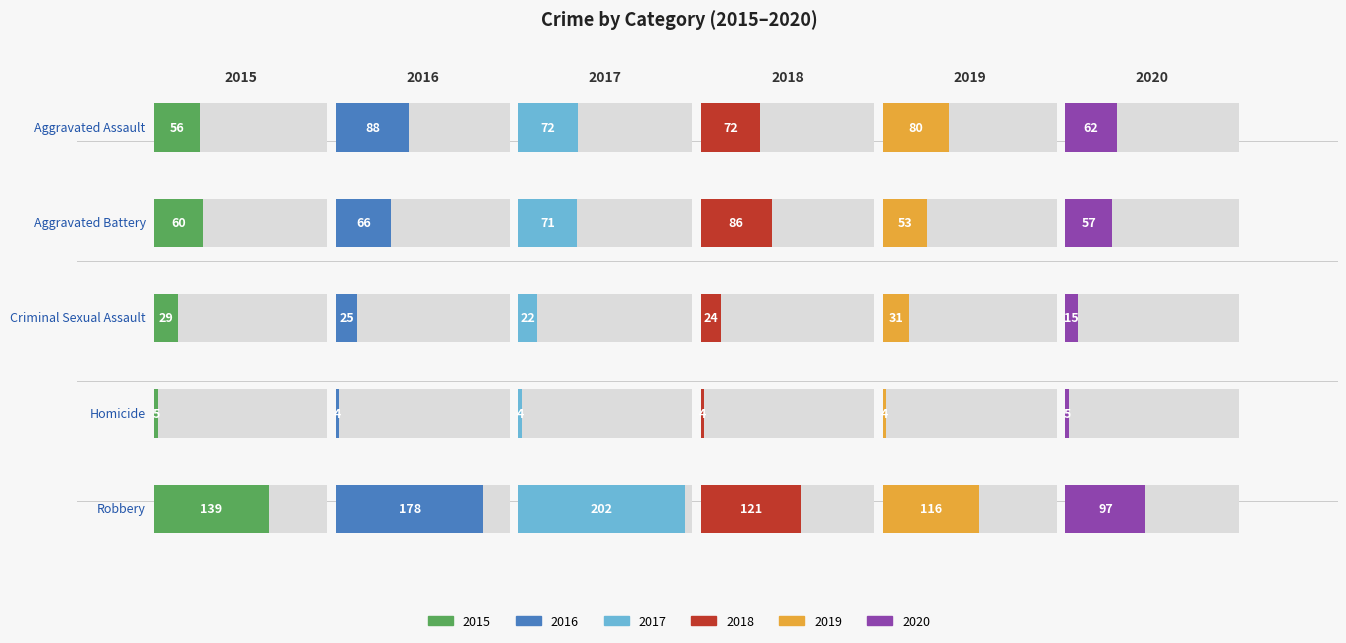

What is the value of the 2020 bar at the 1st from the left?

62